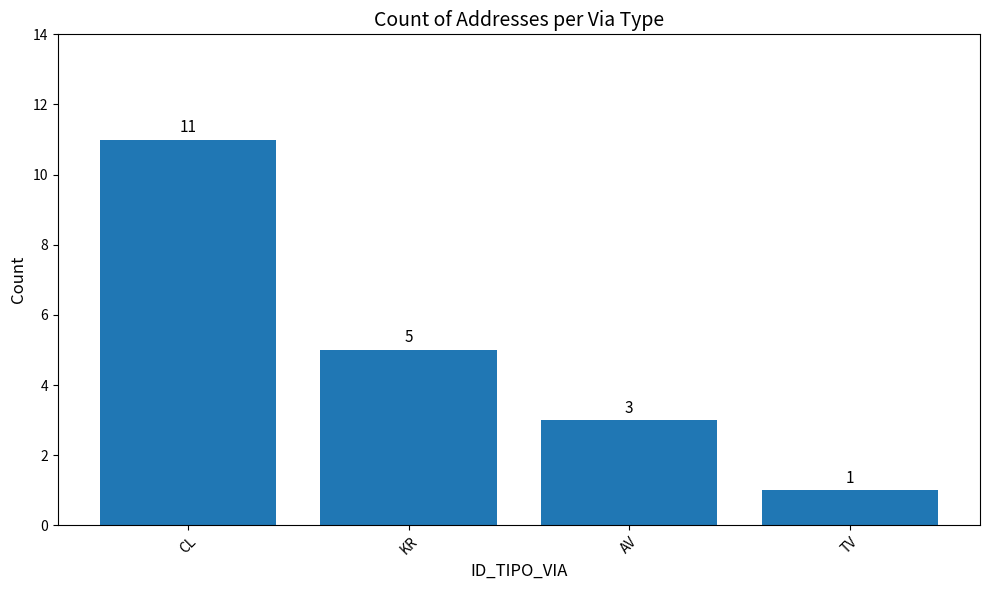

What is the label of the 1st bar from the left?

CL